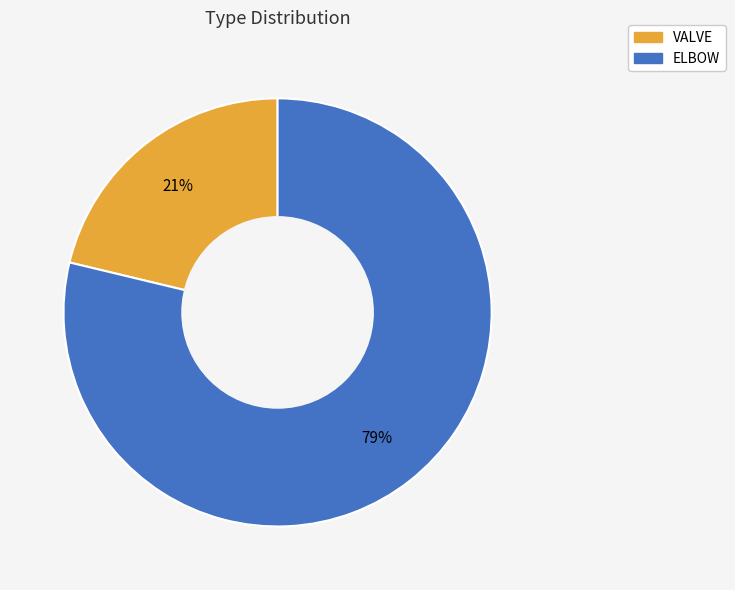

Combined, do ELBOW and VALVE account for over 50%?

Yes